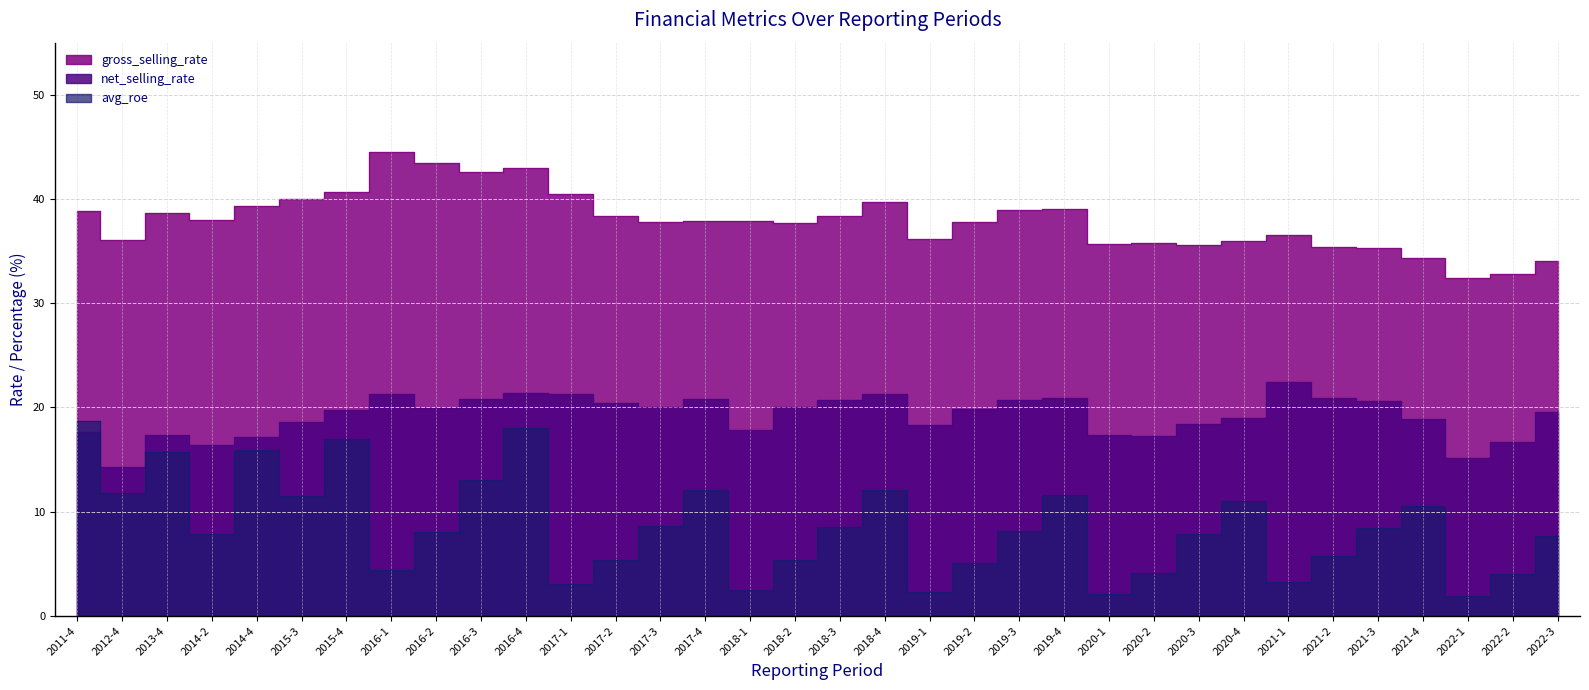

What position from the right is 2018-2?

18